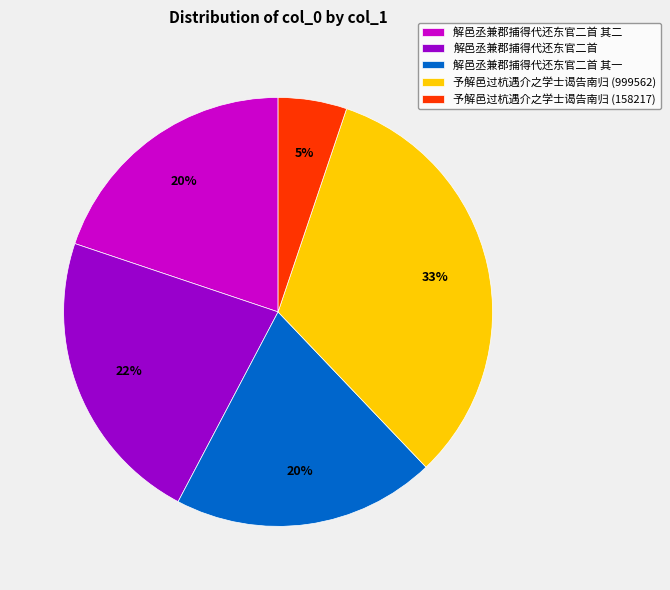

What percentage is the 解邑丞兼郡捕得代还东官二首 其二 slice, to the nearest percent?

20%